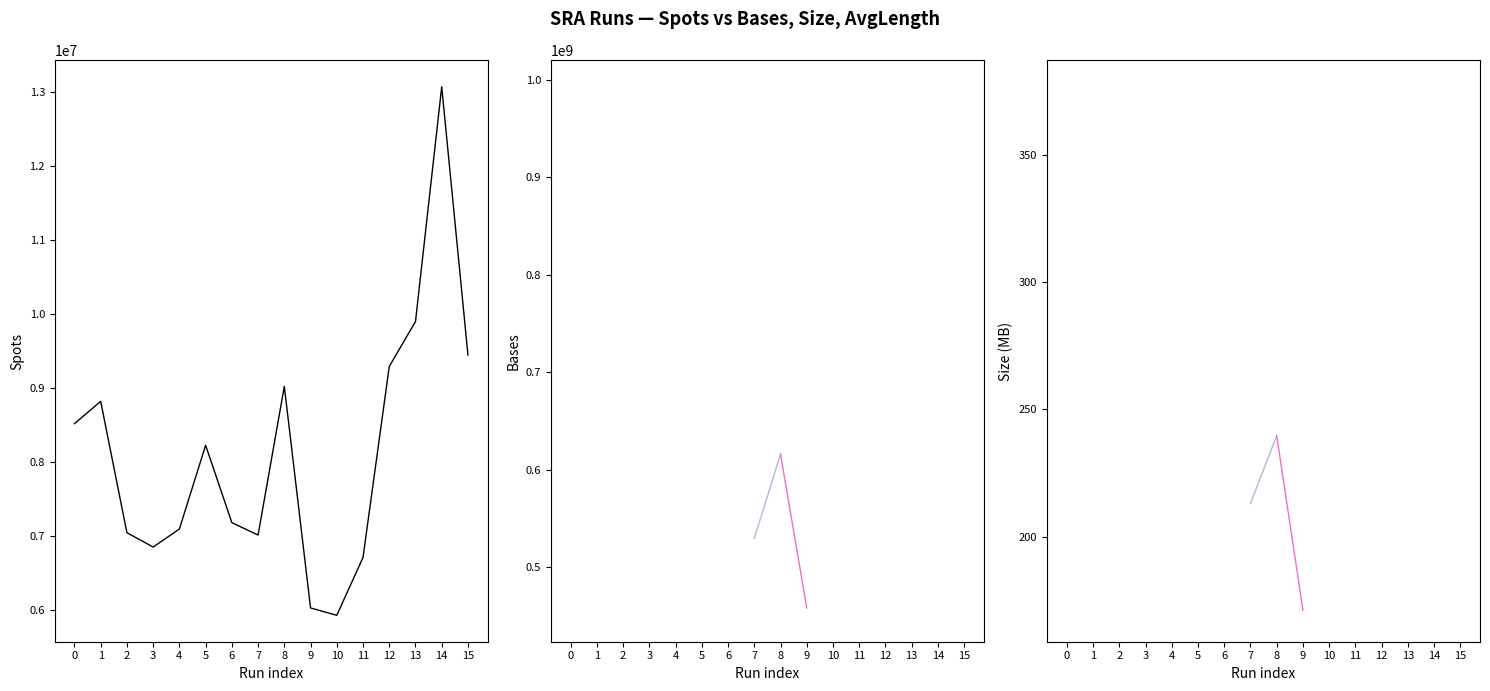

Rank the series by their maximum value, from highest to lowest.

bases, spots, size_MB, avgLength